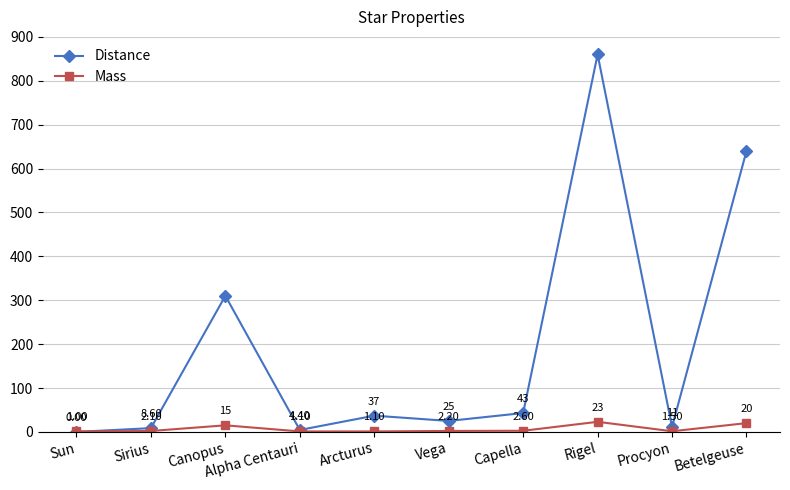

What is the label of the 6th point from the right?

Arcturus